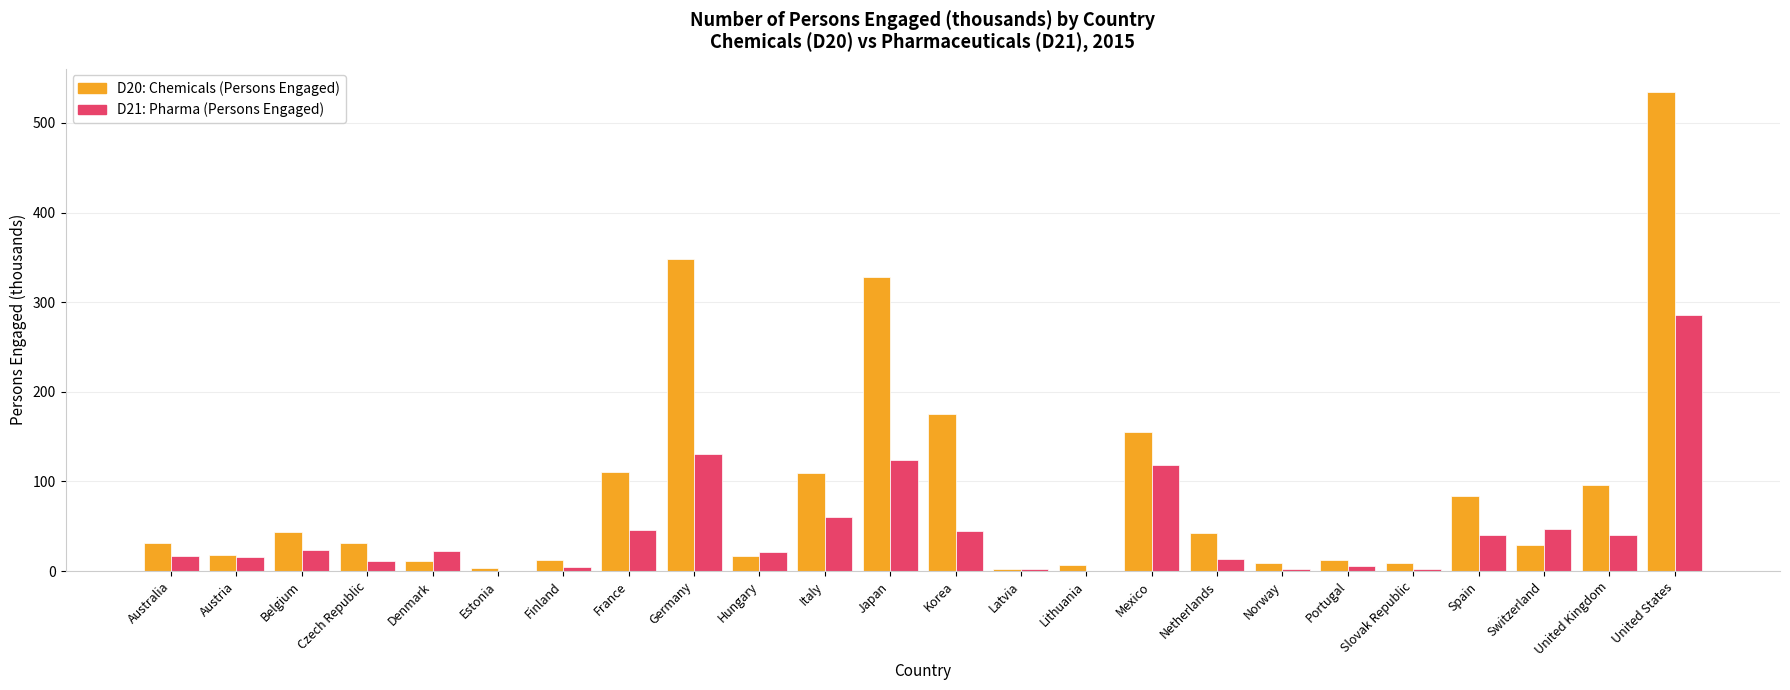

At which label is D21: Pharma (Persons Engaged) closest to 143?

Germany